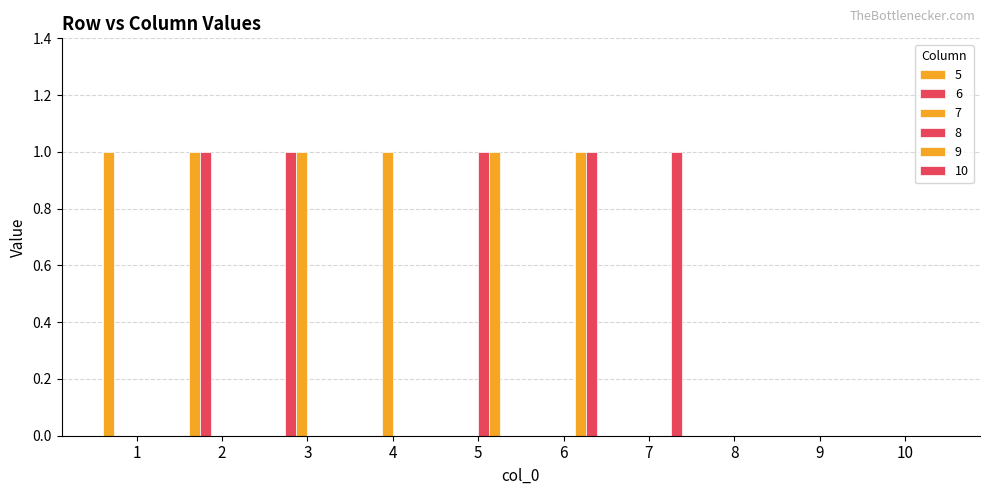

Are the bars grouped side by side (vs. stacked)?

Yes